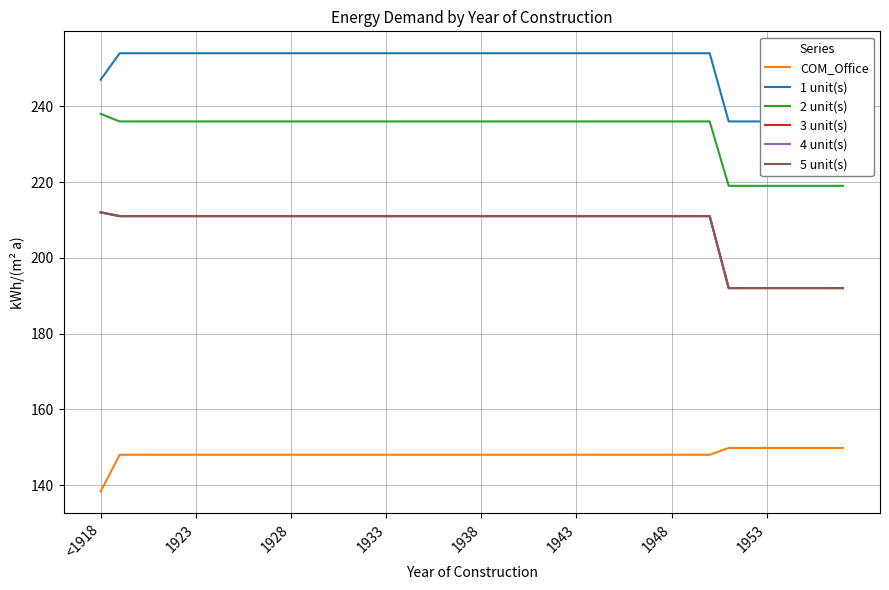

Rank the series by their maximum value, from lowest to highest.

COM_Office, 3 unit(s), 4 unit(s), 5 unit(s), 2 unit(s), 1 unit(s)